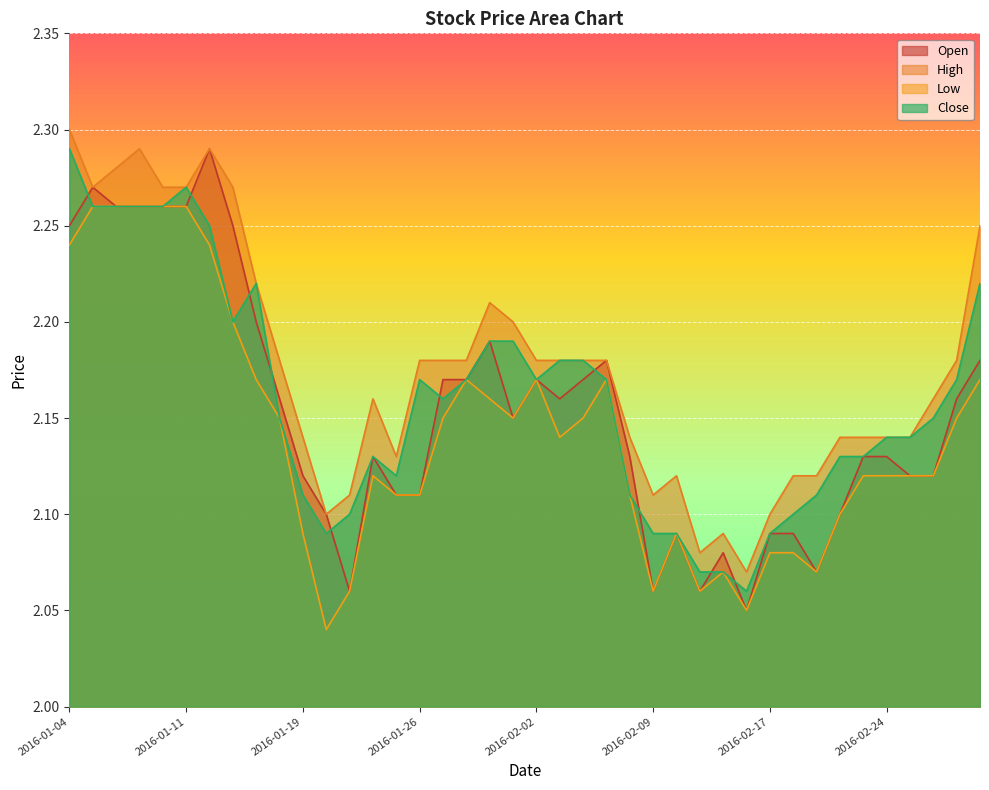

How many lines are shown in the chart?

4